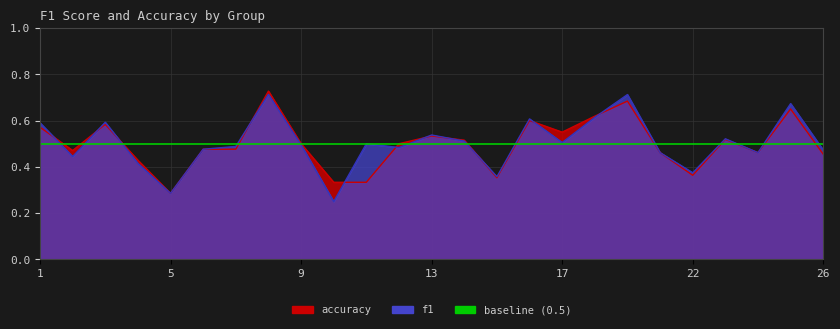

Which series has the largest total across all categories?

f1